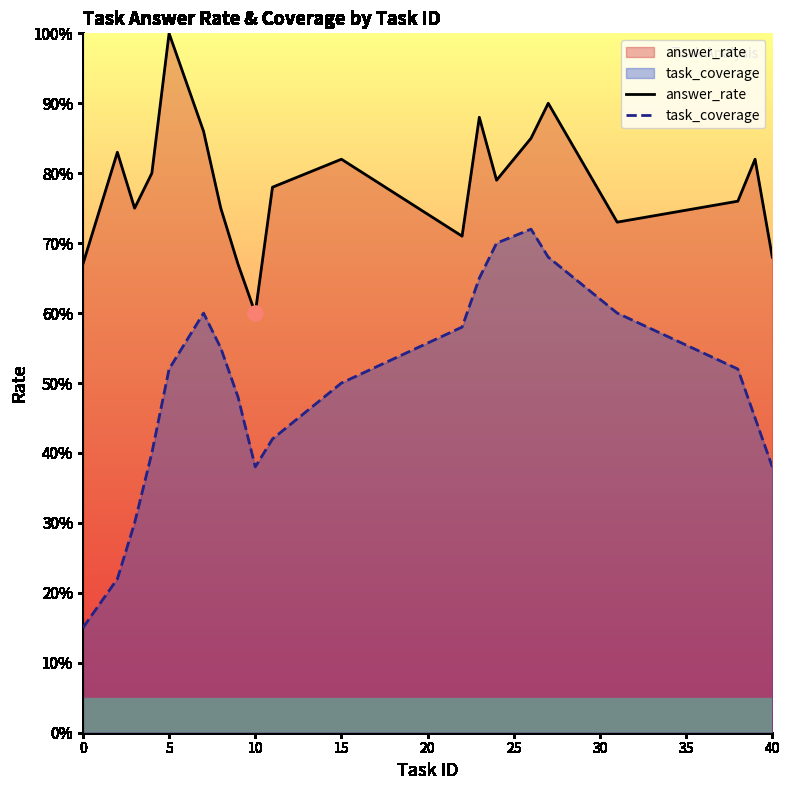

Which series reaches the minimum Y coordinate?

task_coverage